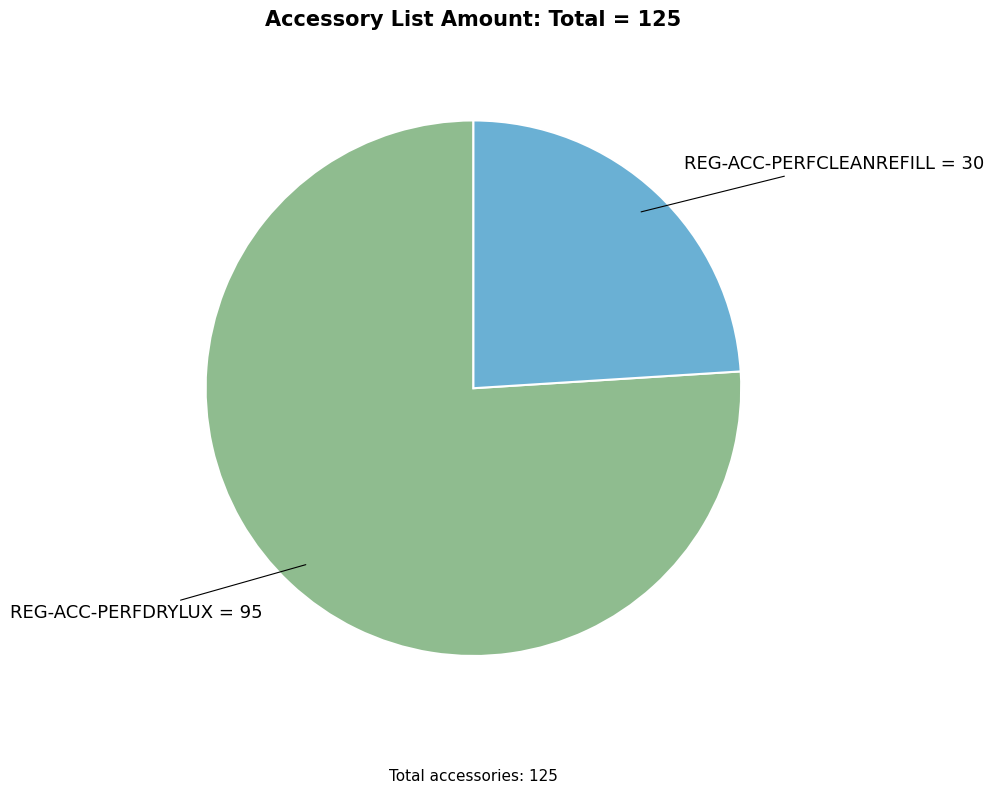

Is there a majority slice in this chart?

Yes